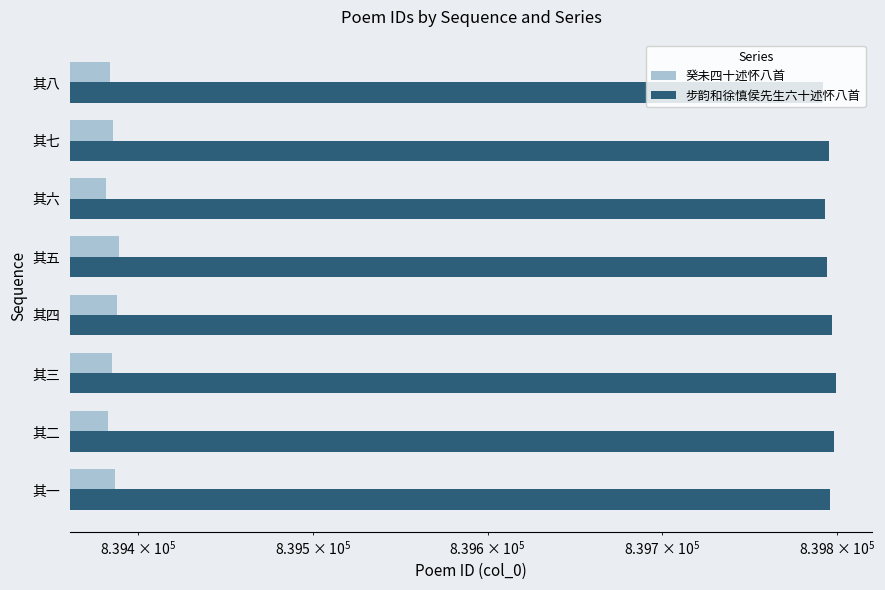

What are all the series names shown in the legend?

癸未四十述怀八首, 步韵和徐慎侯先生六十述怀八首